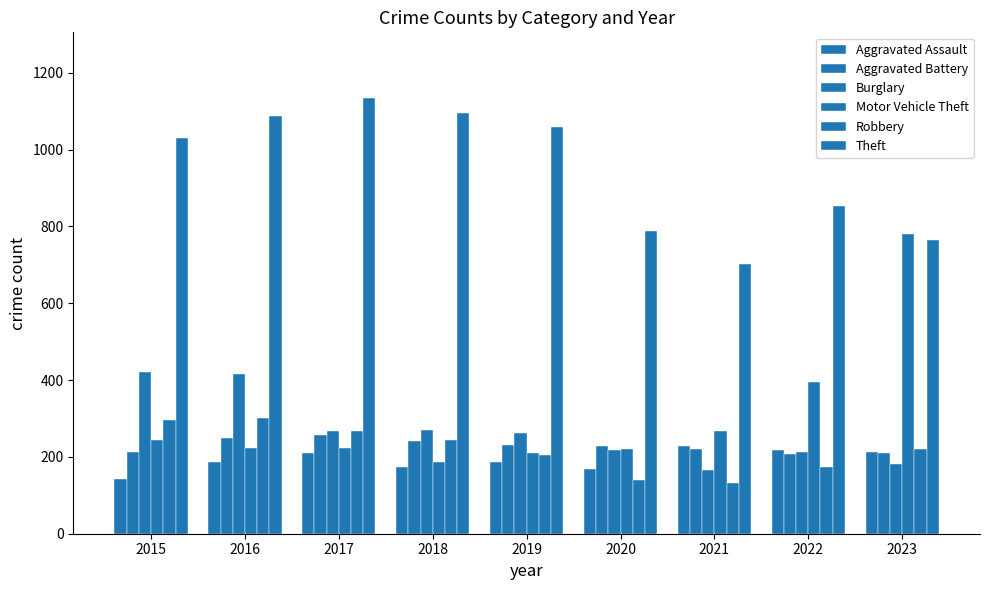

Is the value of Motor Vehicle Theft at 2015 greater than the value of Aggravated Battery at 2017?

No